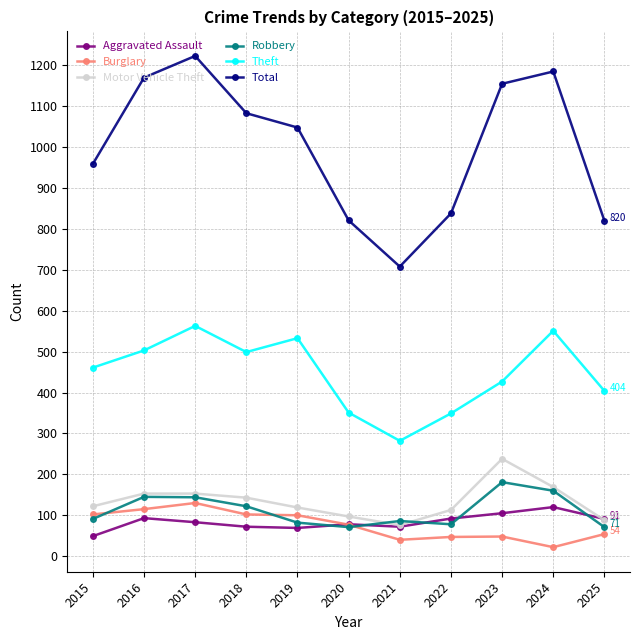

What is the difference between the highest and lowest values at 2018?

1011